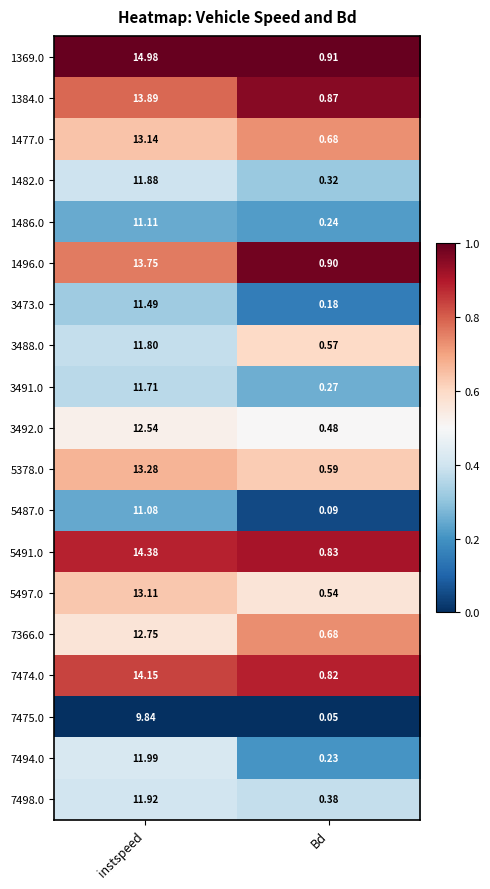

Which series has the widest spread of values?

1369.0